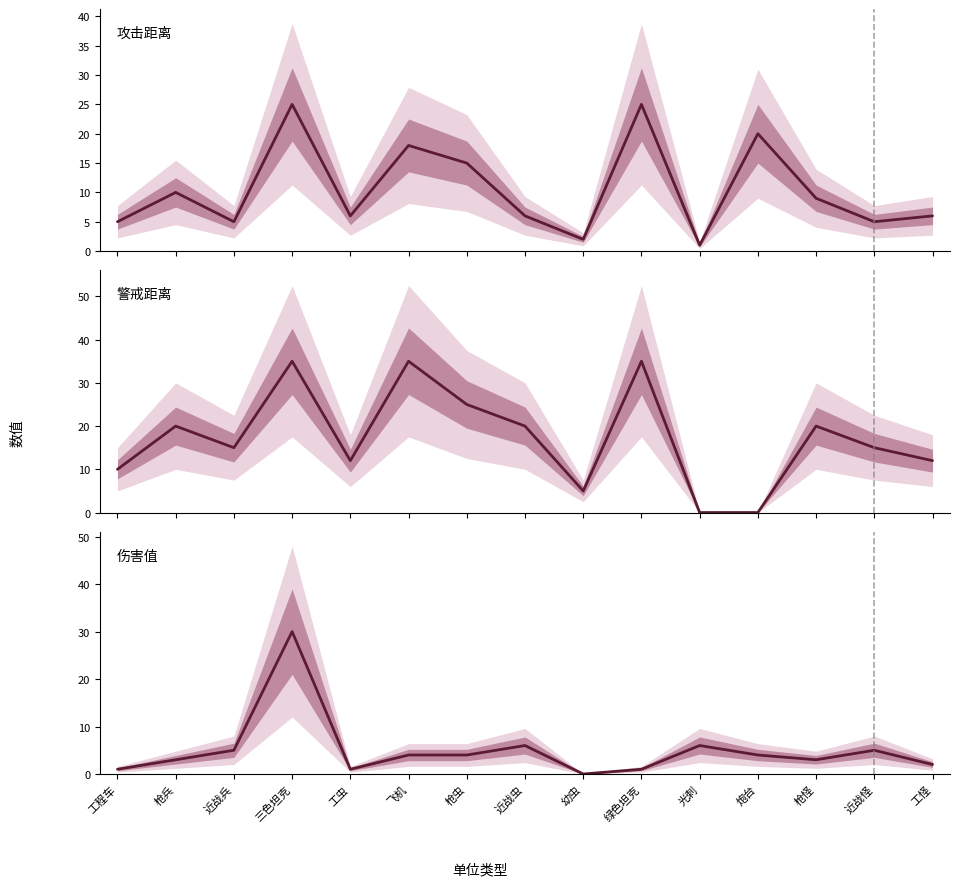

What is the value of the 伤害值 point at the 12th from the left?

4